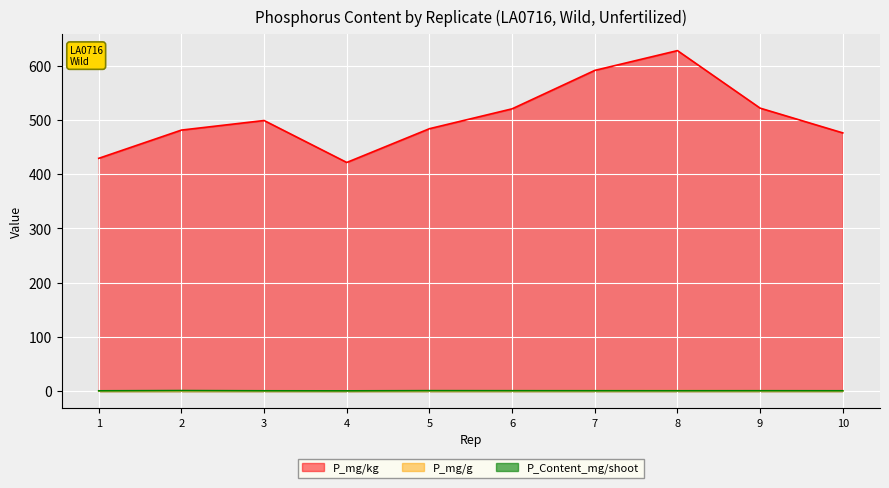

Which series has the largest total across all categories?

P_mg/kg